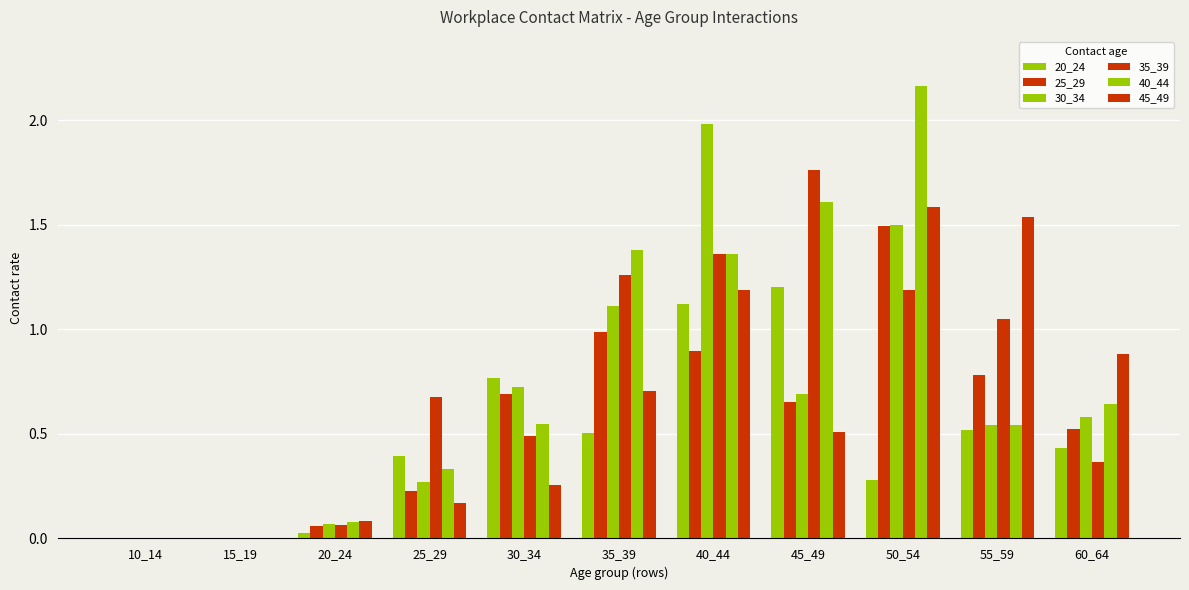

Which series has the largest range (max minus min)?

40_44